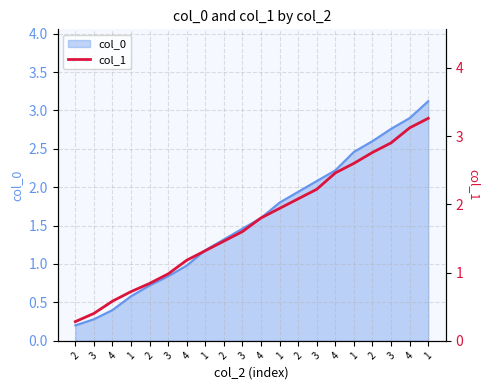

The chart shows a value of 0.3 at 2. True or false?

True